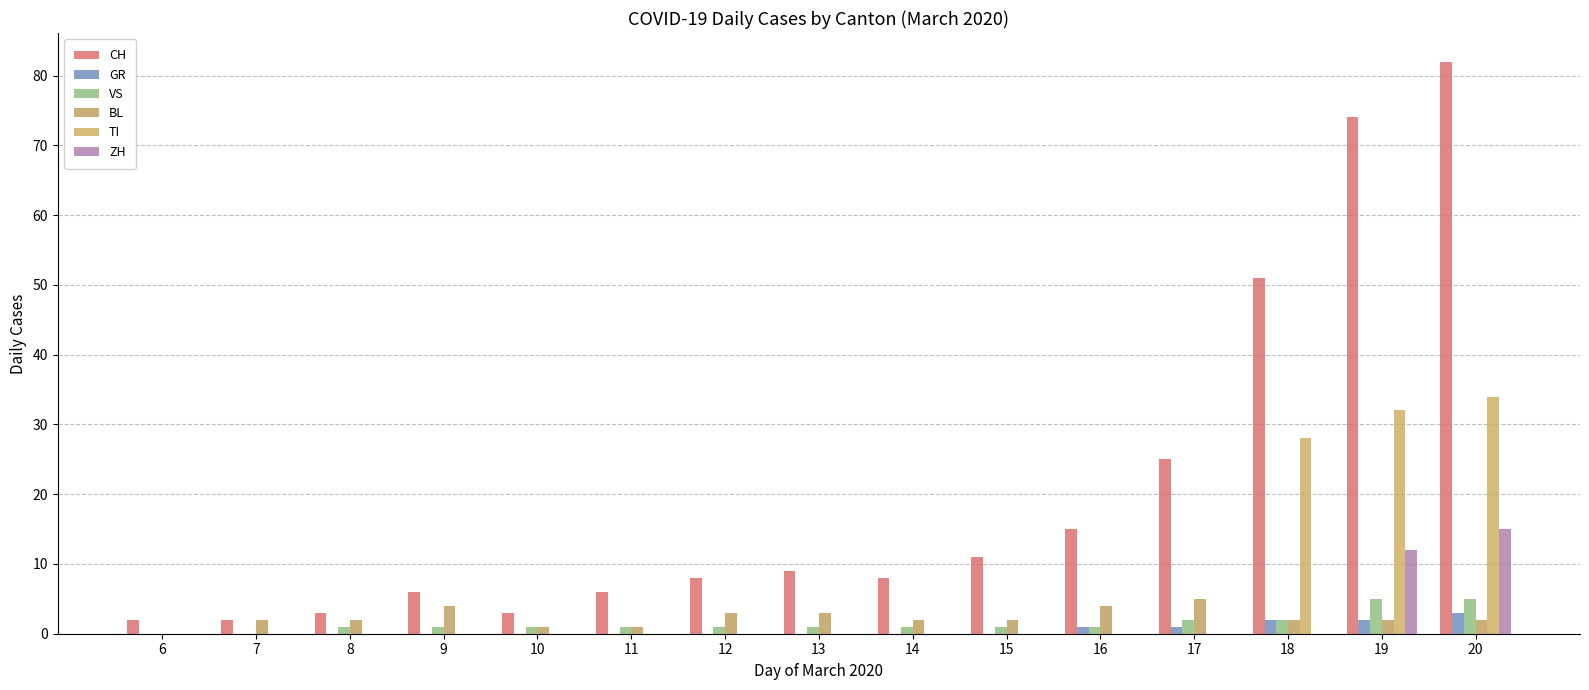

What is the average value of the VS series?

2